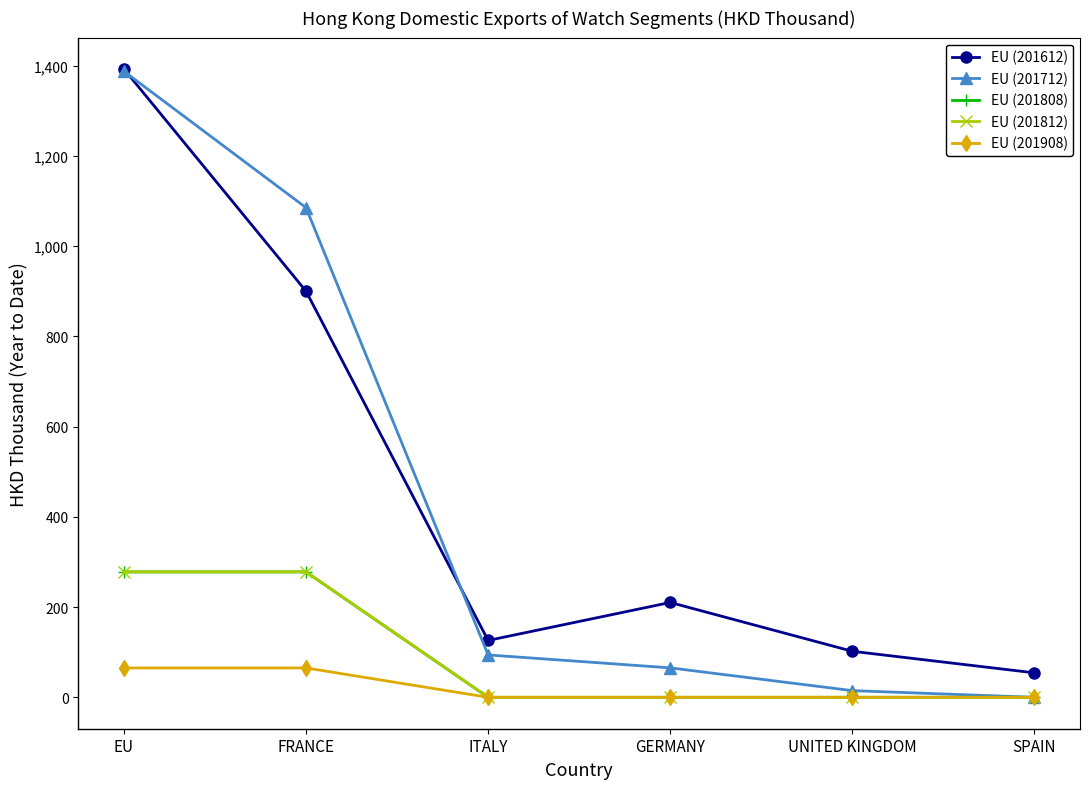

True or false: EU (201808) and EU (201612) intersect in this chart.

False